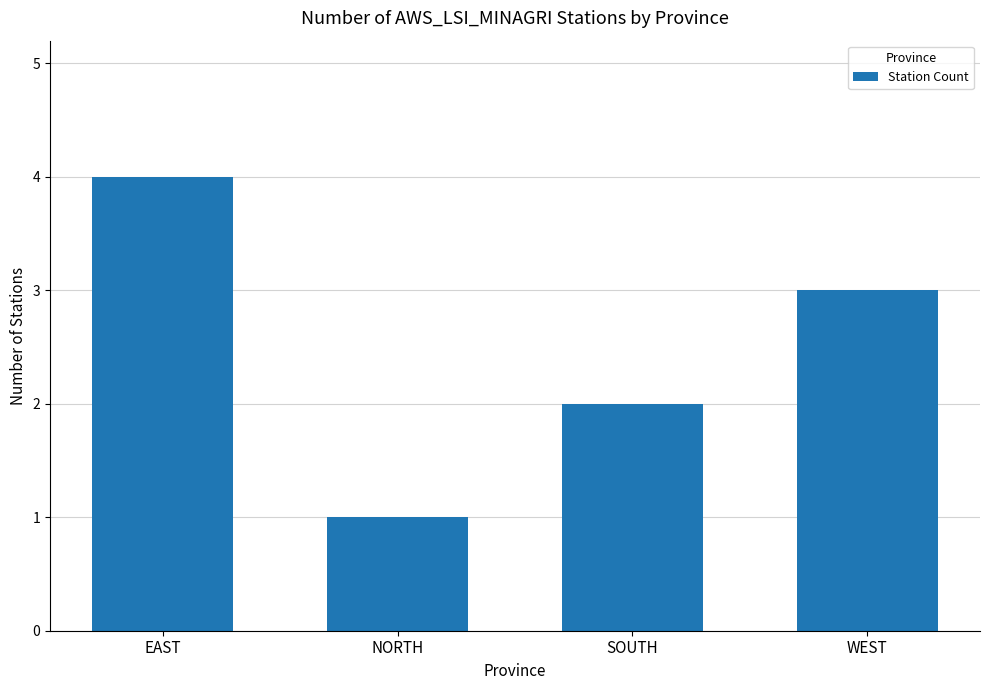

The chart shows a value of 3 at WEST. True or false?

True